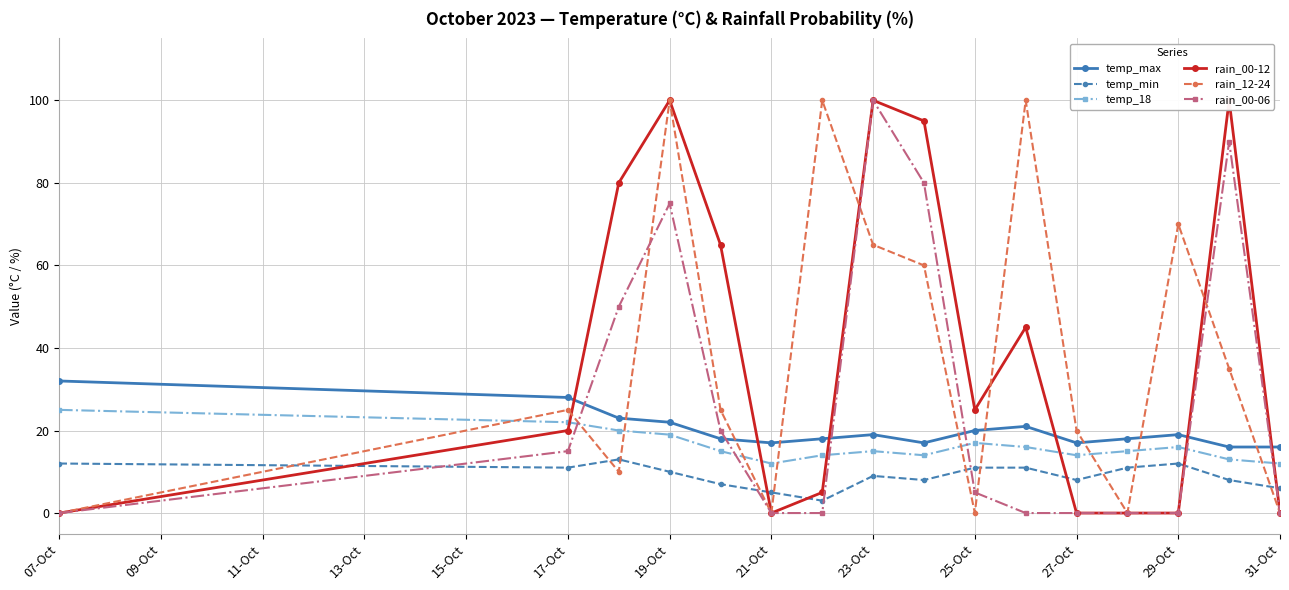

What is the average value of the temp_min series?

9